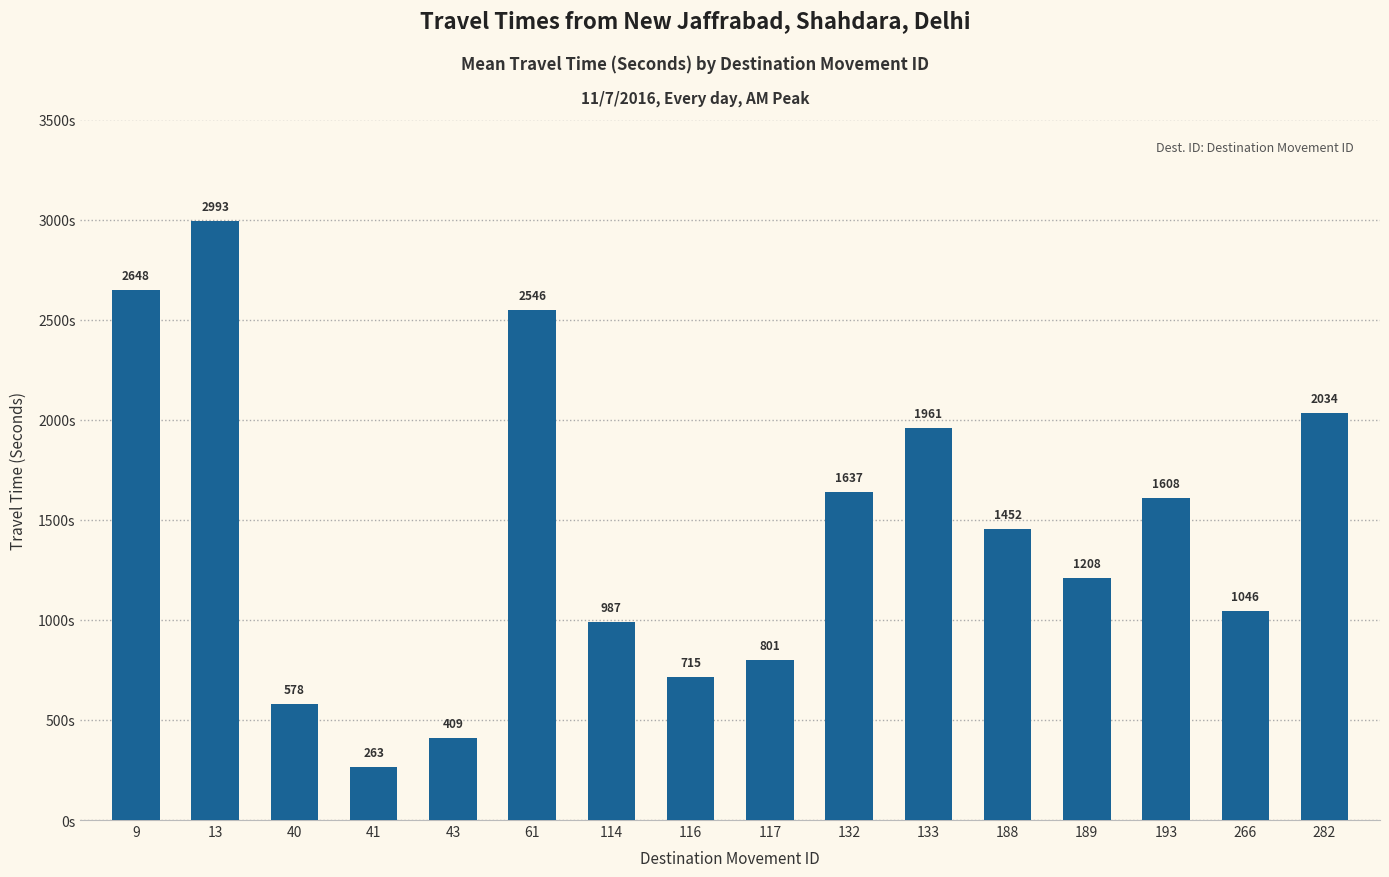

The chart shows a value of 2648 at 9. True or false?

True